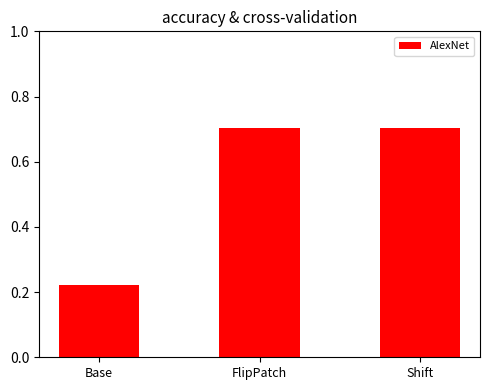

What is the label of the 2nd bar from the right?

FlipPatch